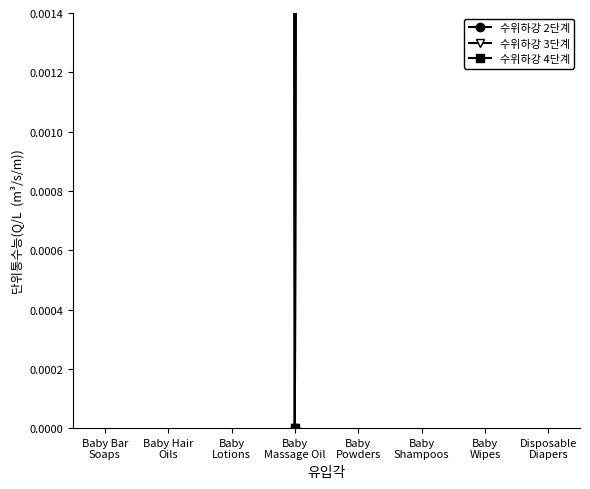

List the series in order of their overall mean, highest first.

수위하강 2단계, 수위하강 3단계, 수위하강 4단계